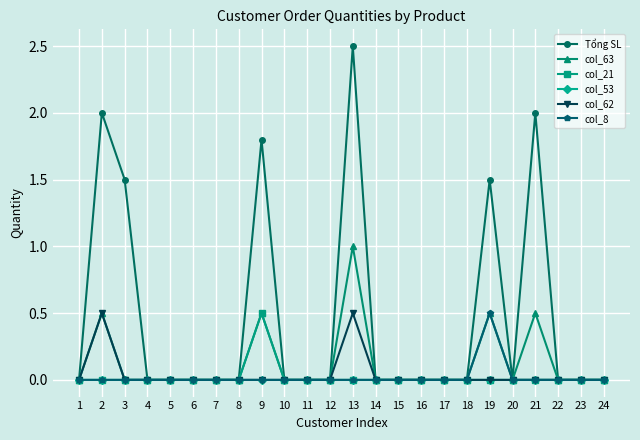

What is the maximum value shown in the chart?

2.5